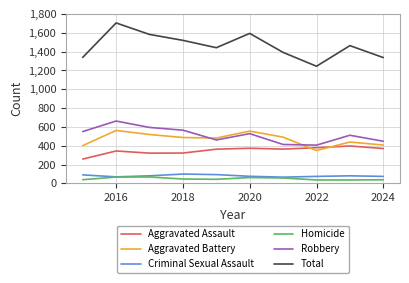

Which series has the widest spread of values?

Total